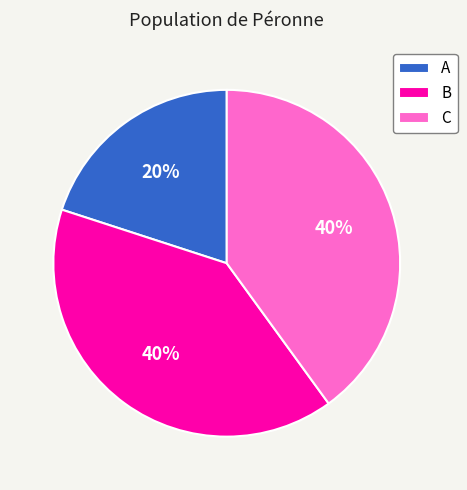

To the nearest percent, what portion does C represent?

40%